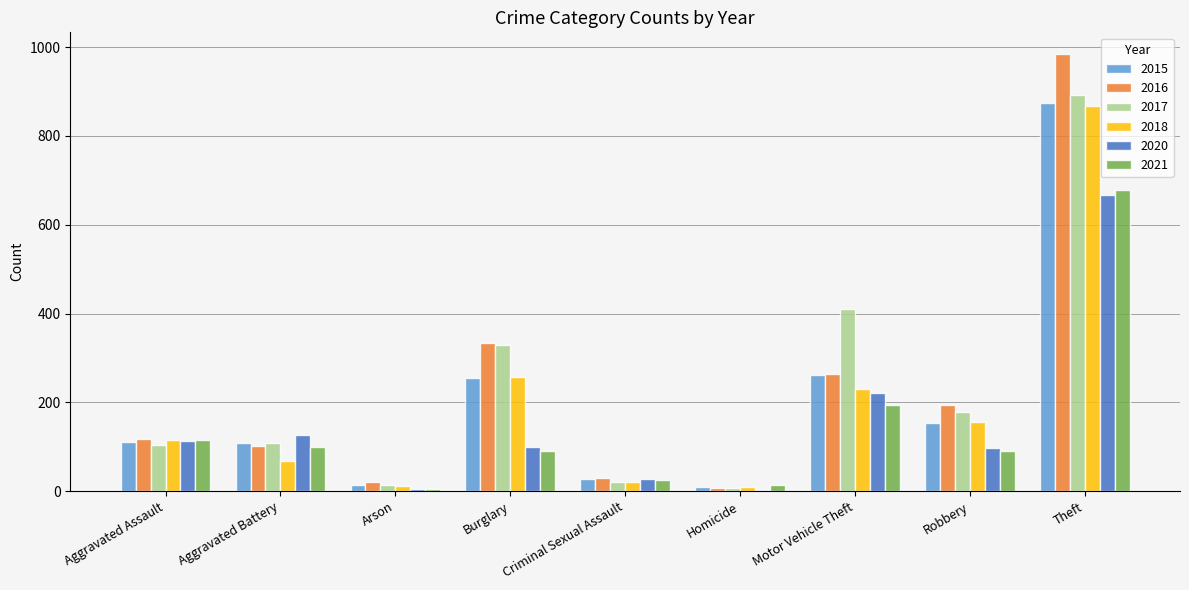

Between Burglary and Theft, which series saw the biggest shift?

2016